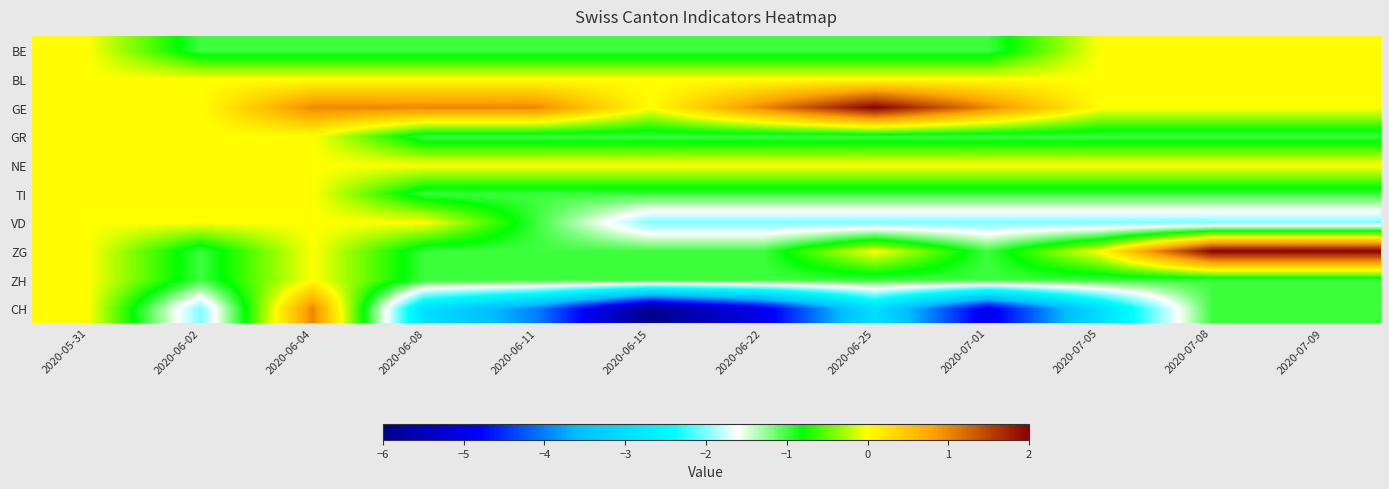

List the series in order of their peak value, lowest first.

BE, BL, GR, NE, TI, VD, ZH, CH, GE, ZG